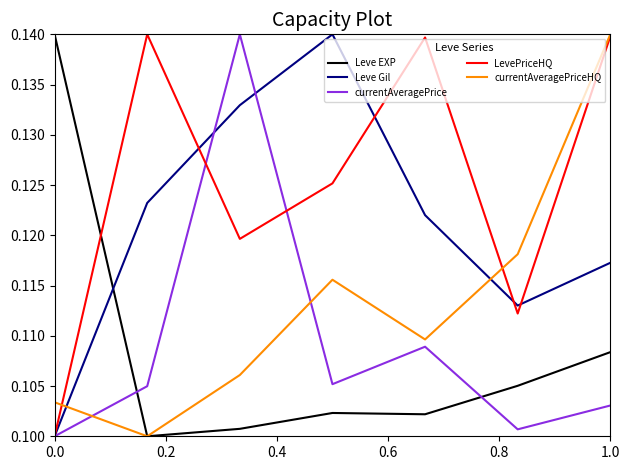

True or false: currentAveragePriceHQ and currentAveragePrice intersect in this chart.

True